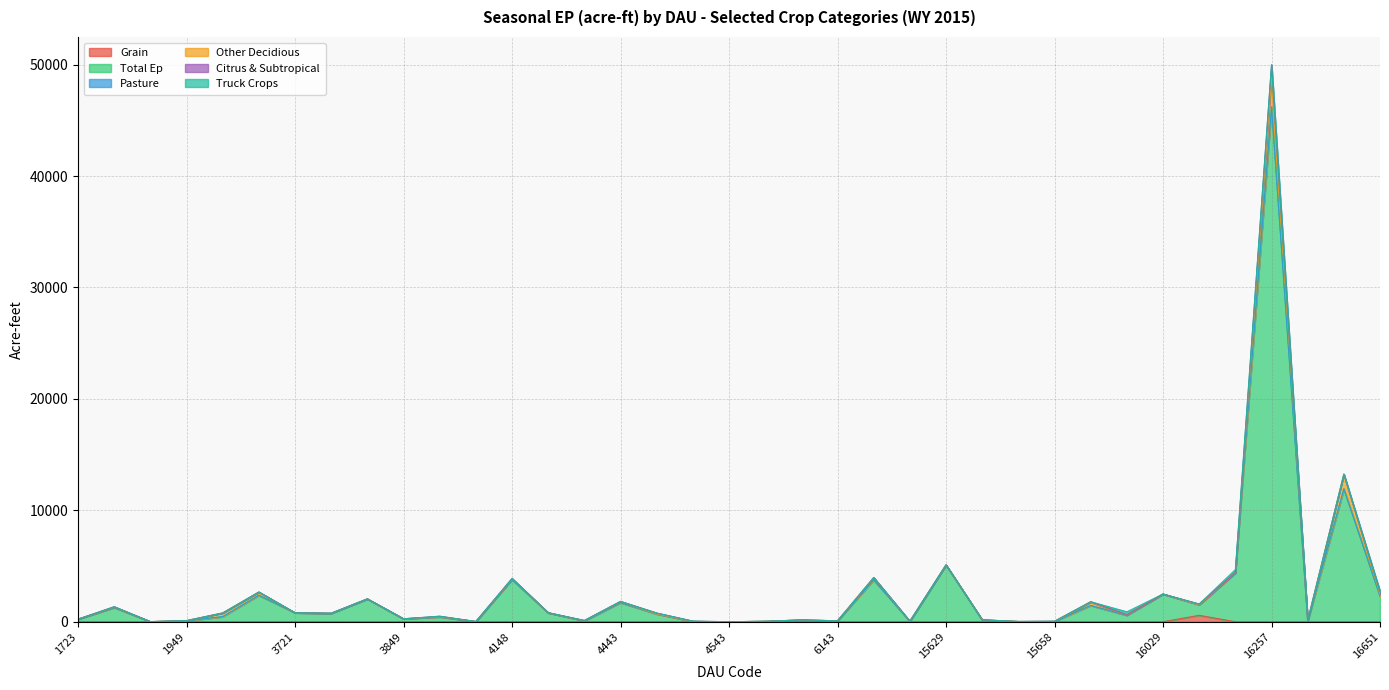

Which category has the lowest value across all series?

1723